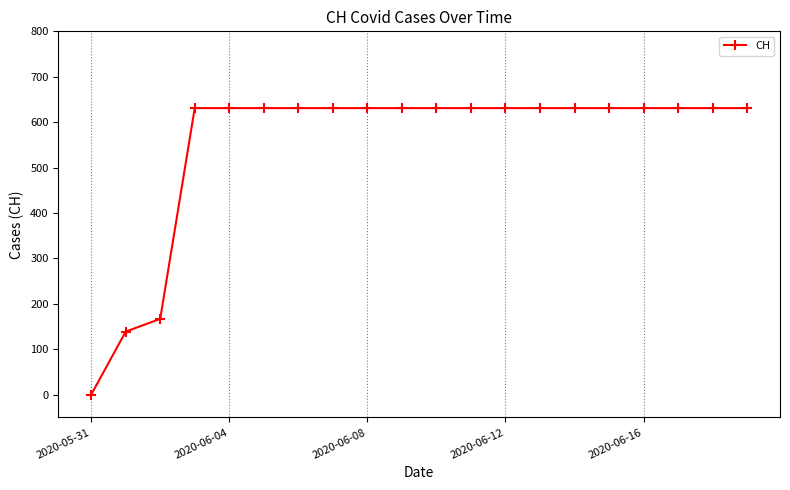

What is the value of the 9th point from the left?

631